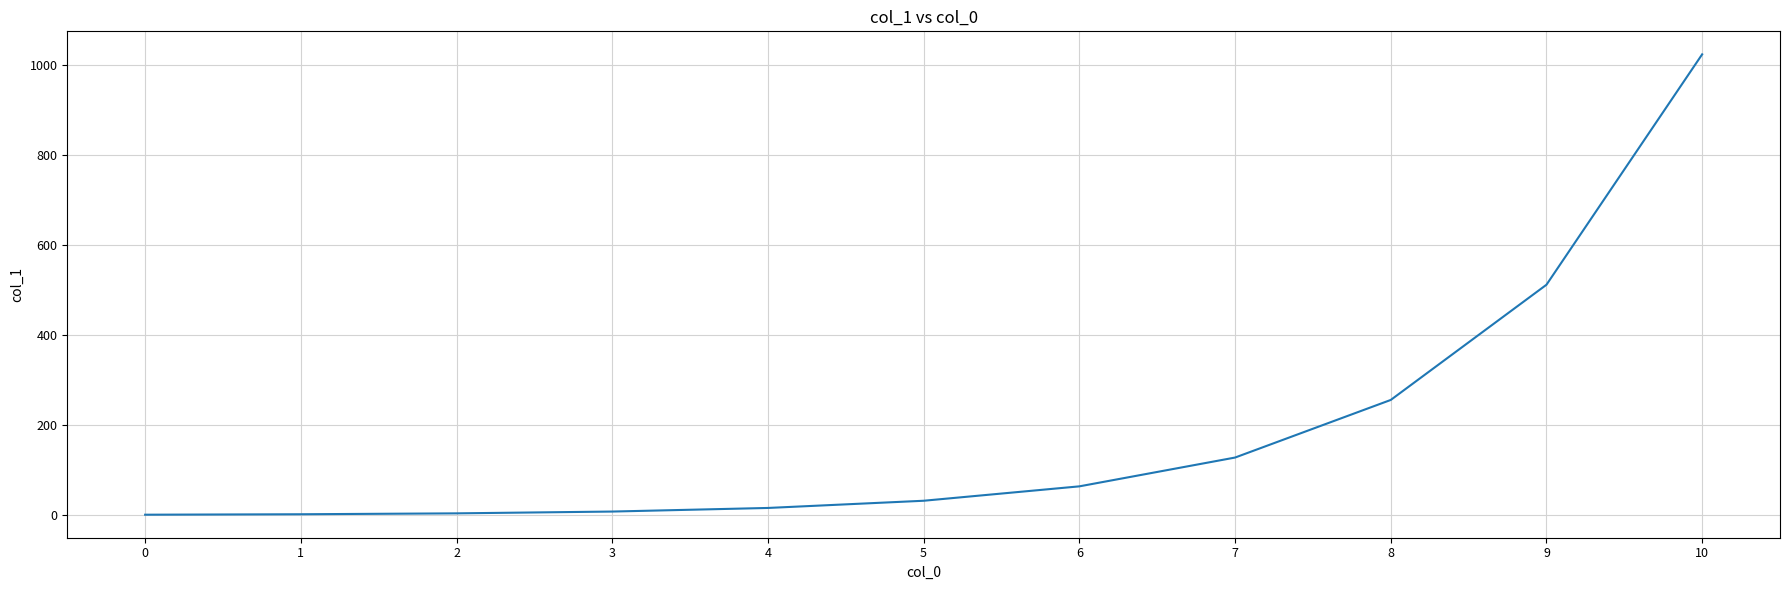

What is the maximum value shown in the chart?

1024